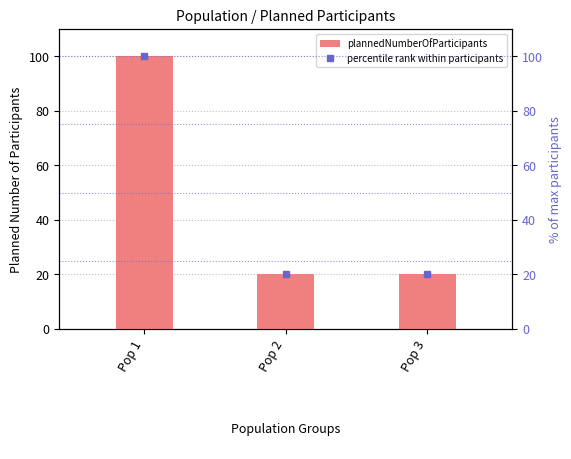

Reading left to right, list all the values displayed in this chart.

plannedNumberOfParticipants: Pop 1=100	Pop 2=20	Pop 3=20
percentile rank within participants: Pop 1=100	Pop 2=20	Pop 3=20